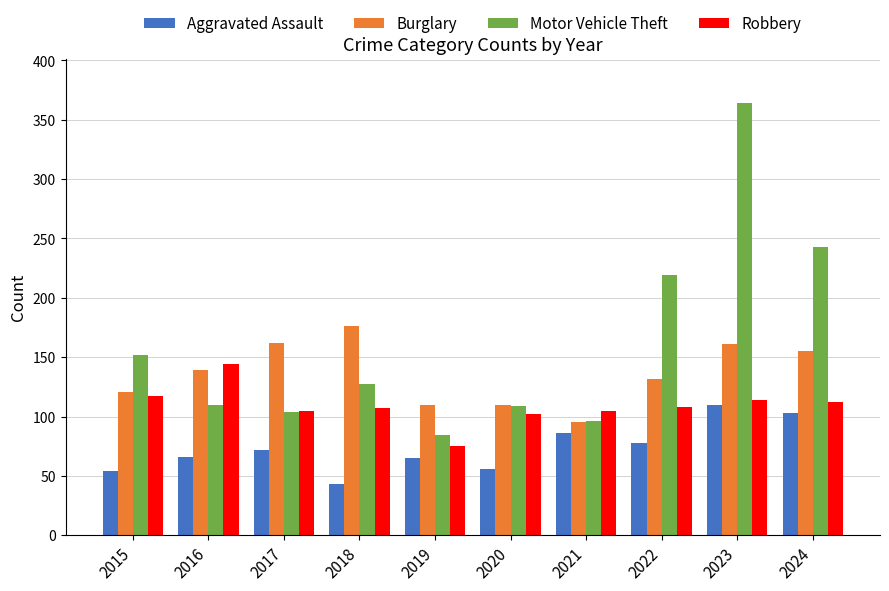

Does the chart contain any negative values?

No